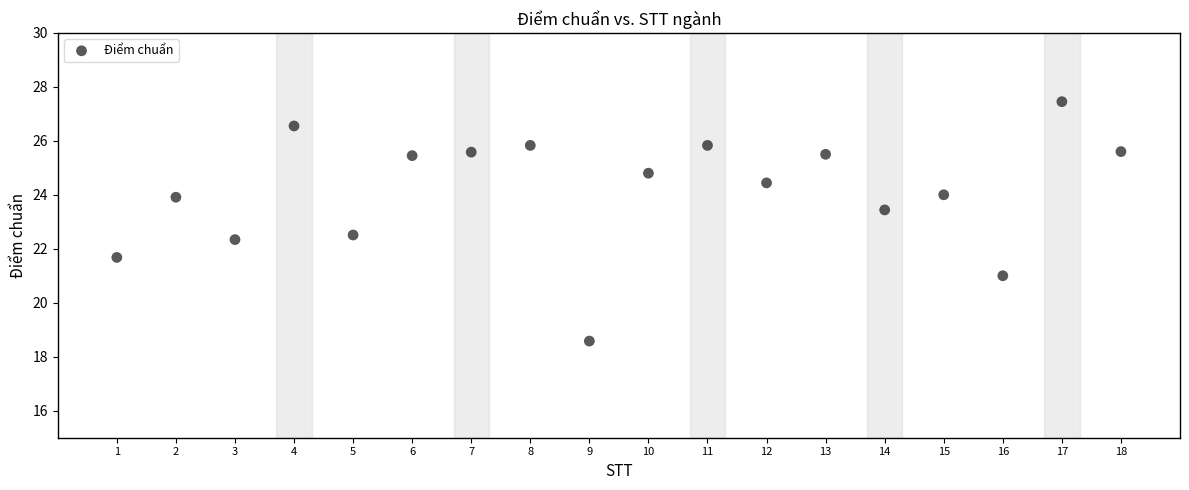

What is the range of X values (max minus min)?

17.0